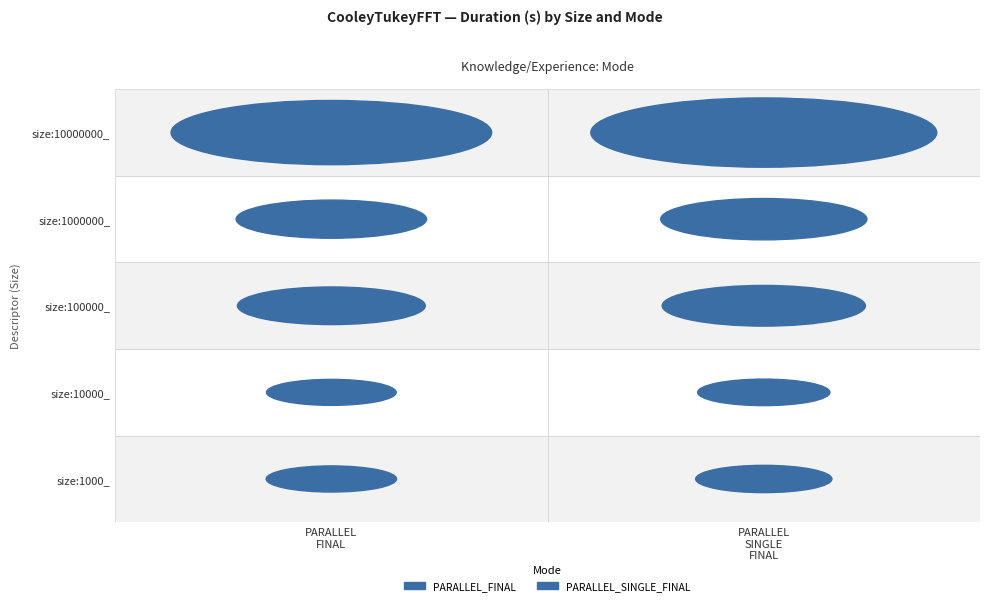

True or false: PARALLEL_FINAL has a value of 10.1 at size:1000000_.

False